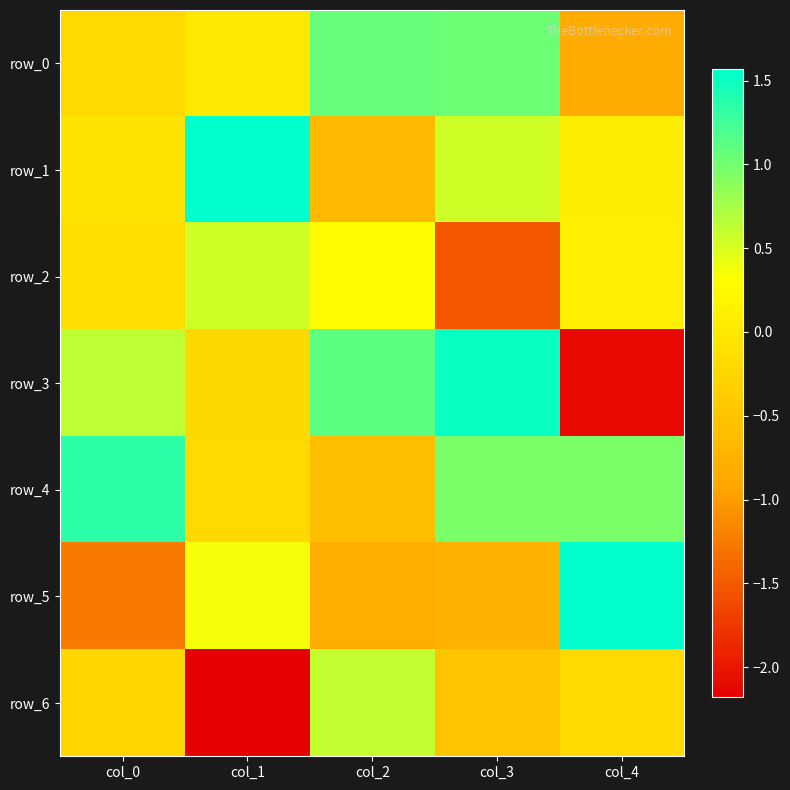

What is the maximum value for row_4?

1.3